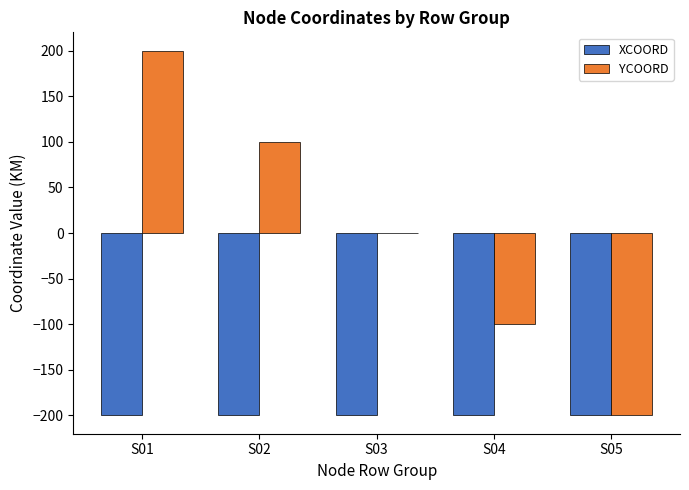

Which series changed the most between S02 and S05?

YCOORD